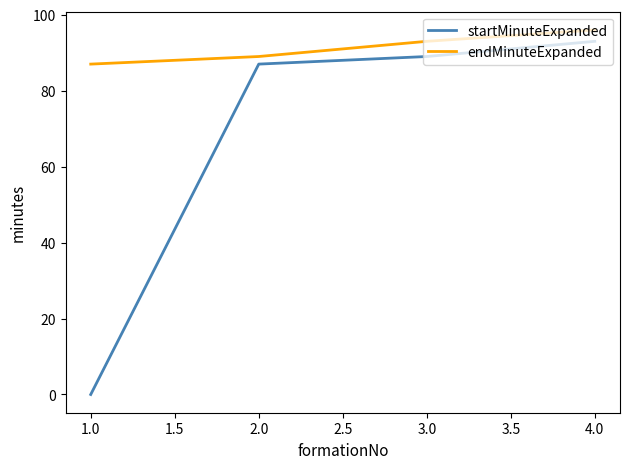

True or false: endMinuteExpanded and startMinuteExpanded cross at least once.

False